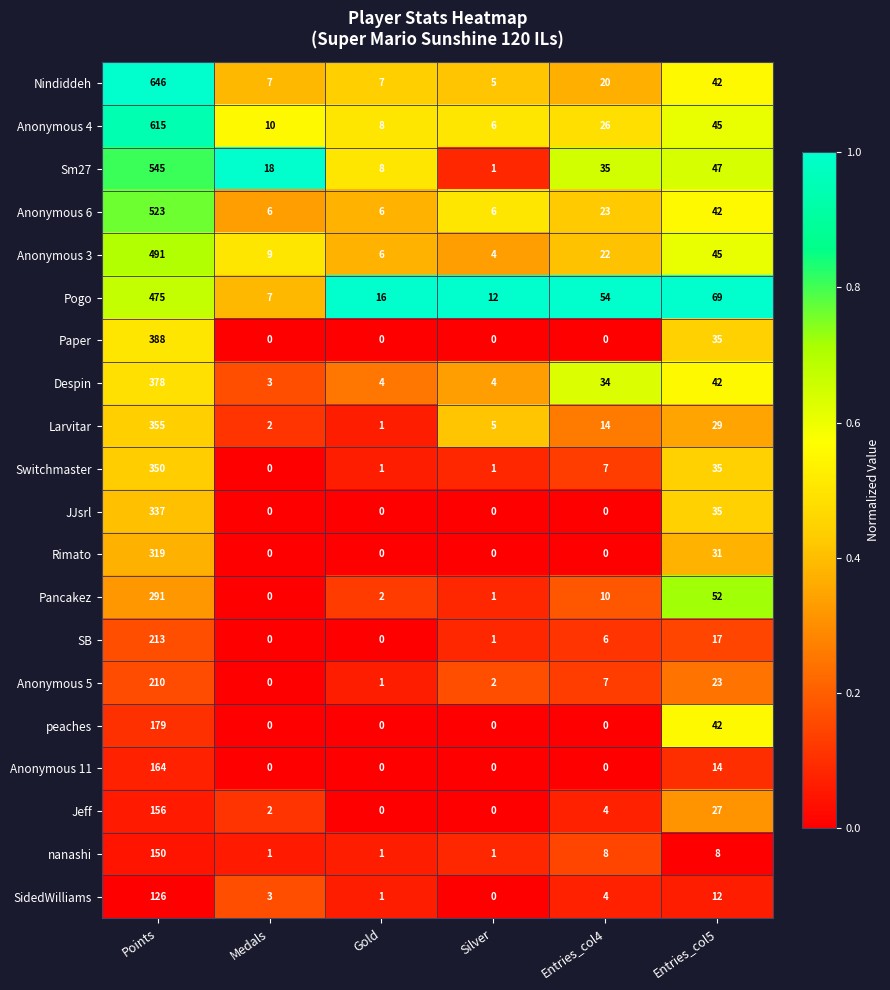

At which label does Pancakez reach its minimum?

Medals